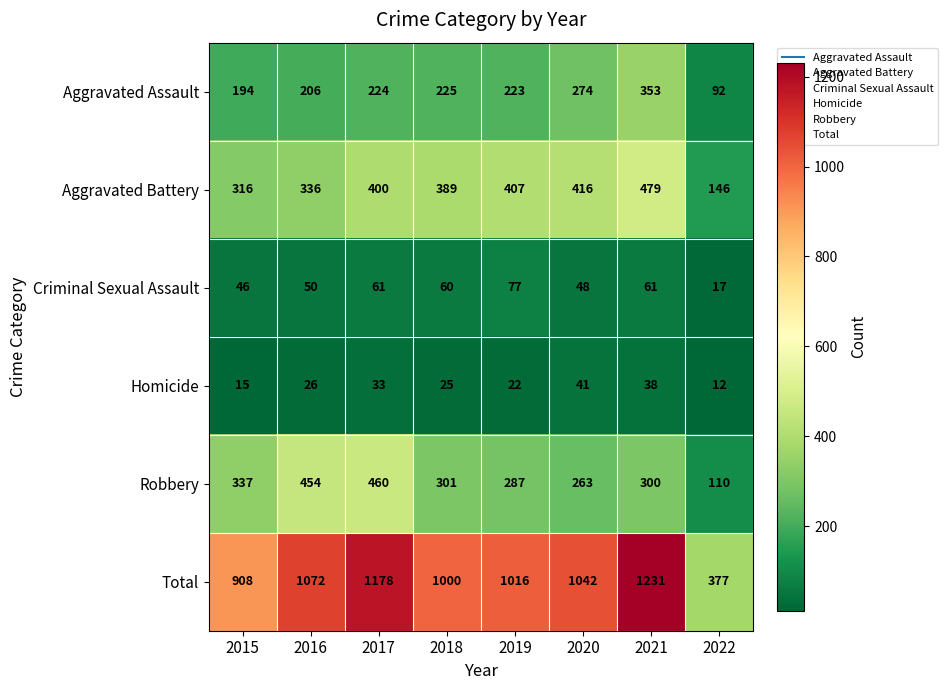

How many series are shown in this chart?

6